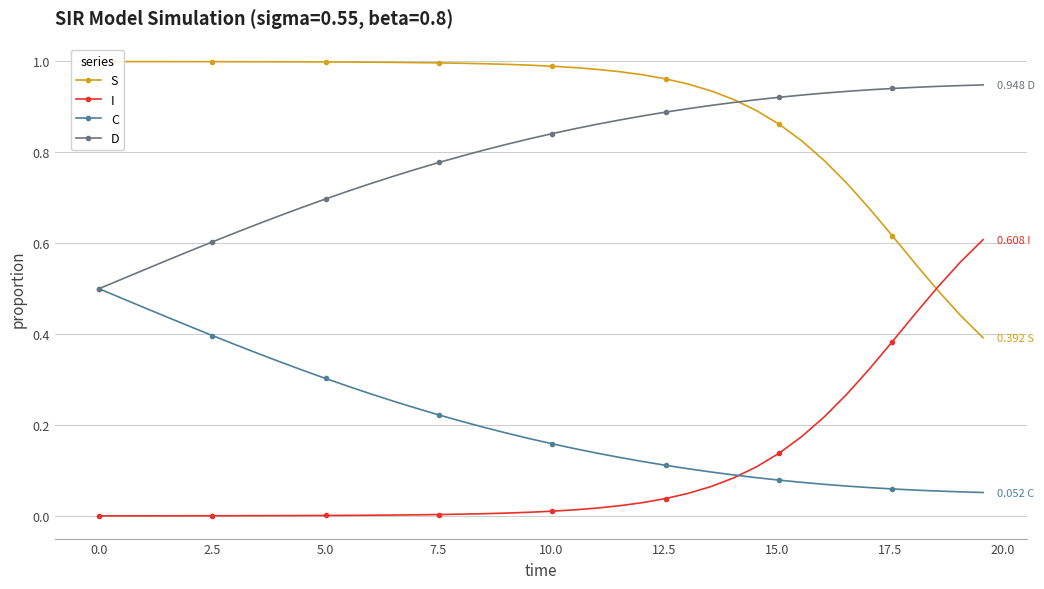

True or false: S has more than 1 points higher than both neighbors.

False